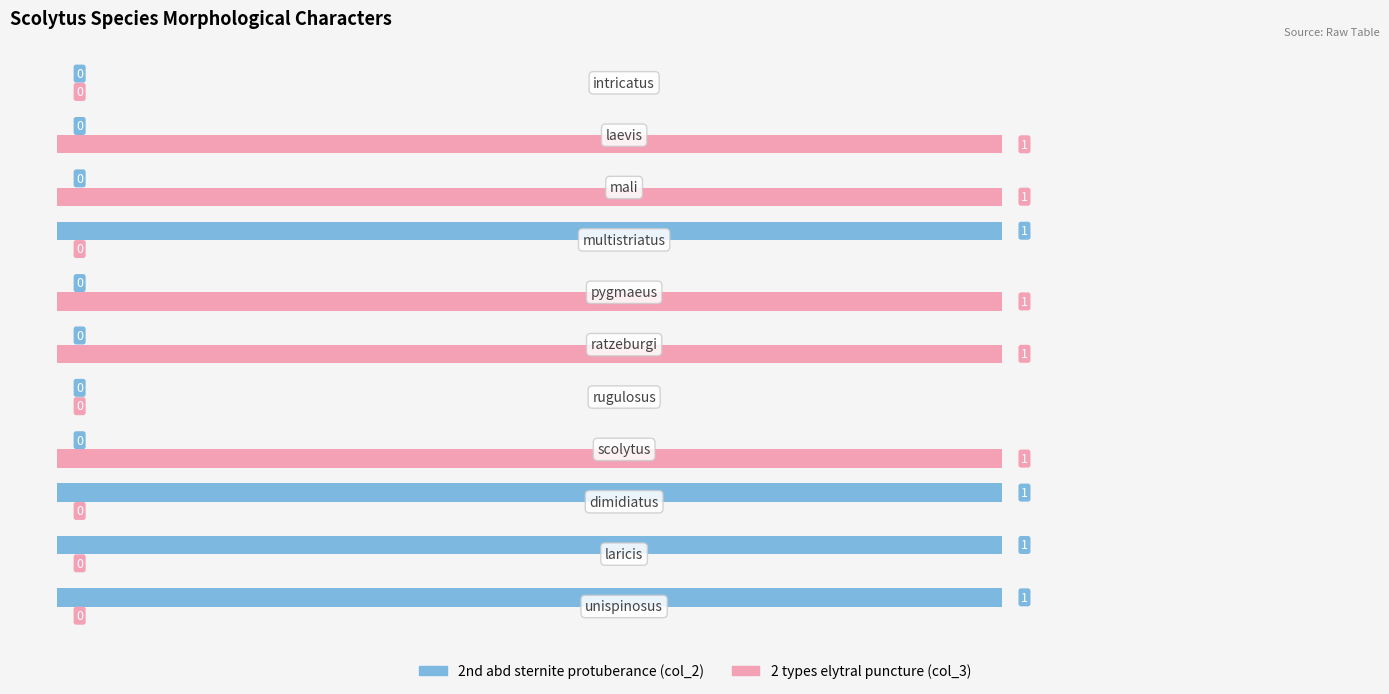

Which series has the largest total across all categories?

2 types elytral puncture (col_3)